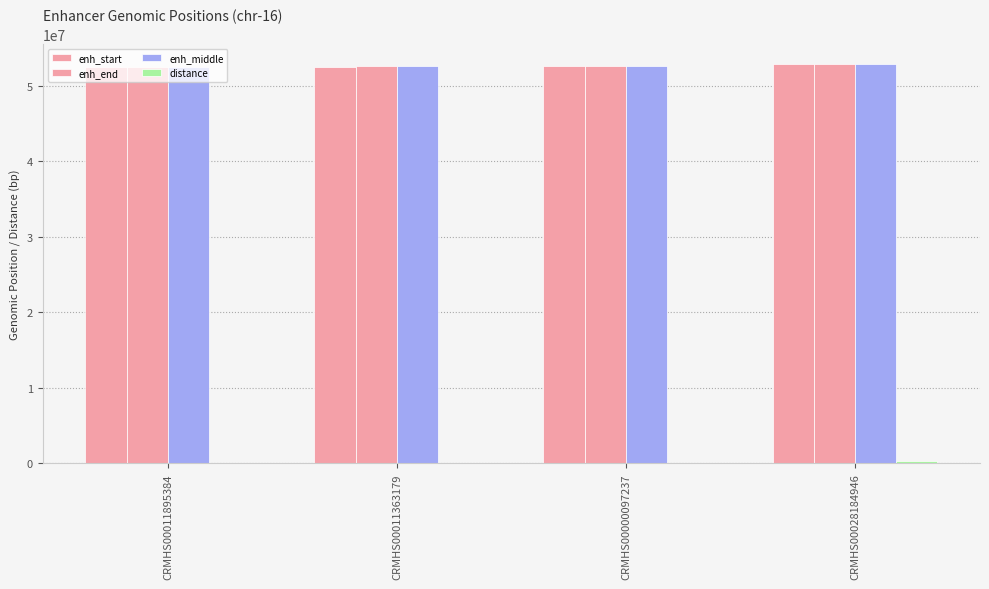

How many groups of bars are there?

4